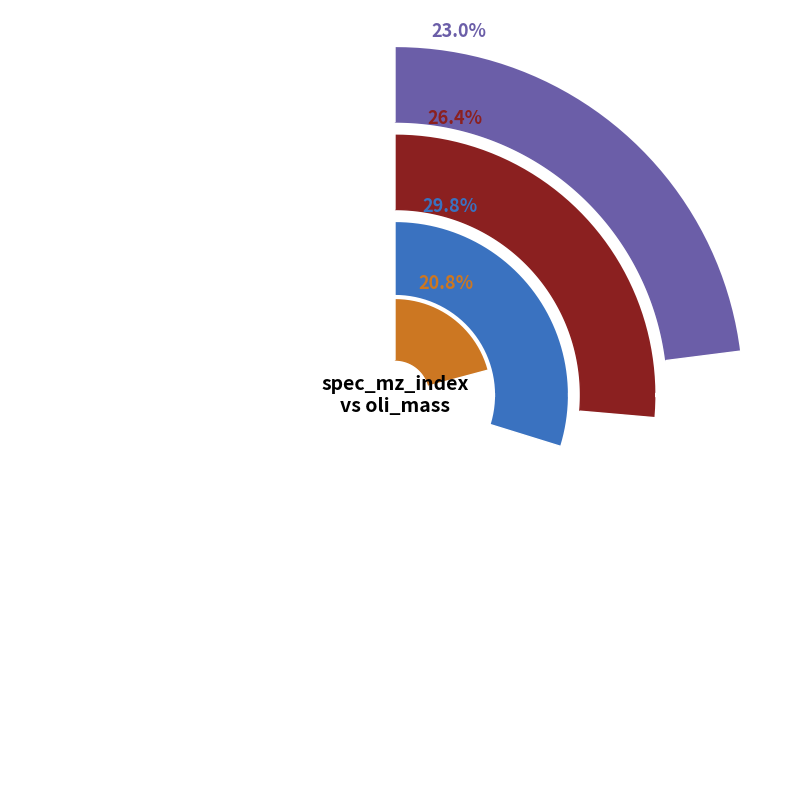

What percentage is the 108 slice, to the nearest percent?

12%